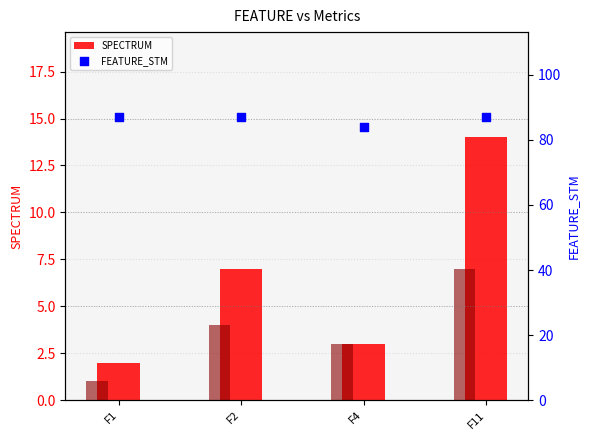

Which series reaches the minimum Y coordinate?

SPC_FAILING_ONLY